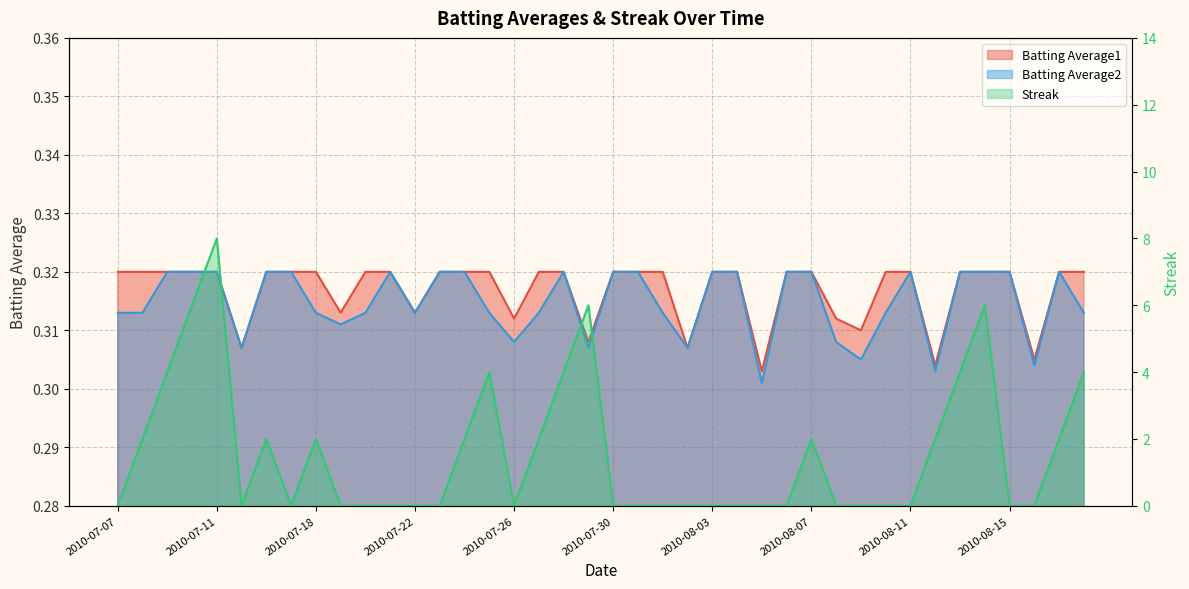

What is the value of the Batting Average1 point at the 9th from the left?

0.3